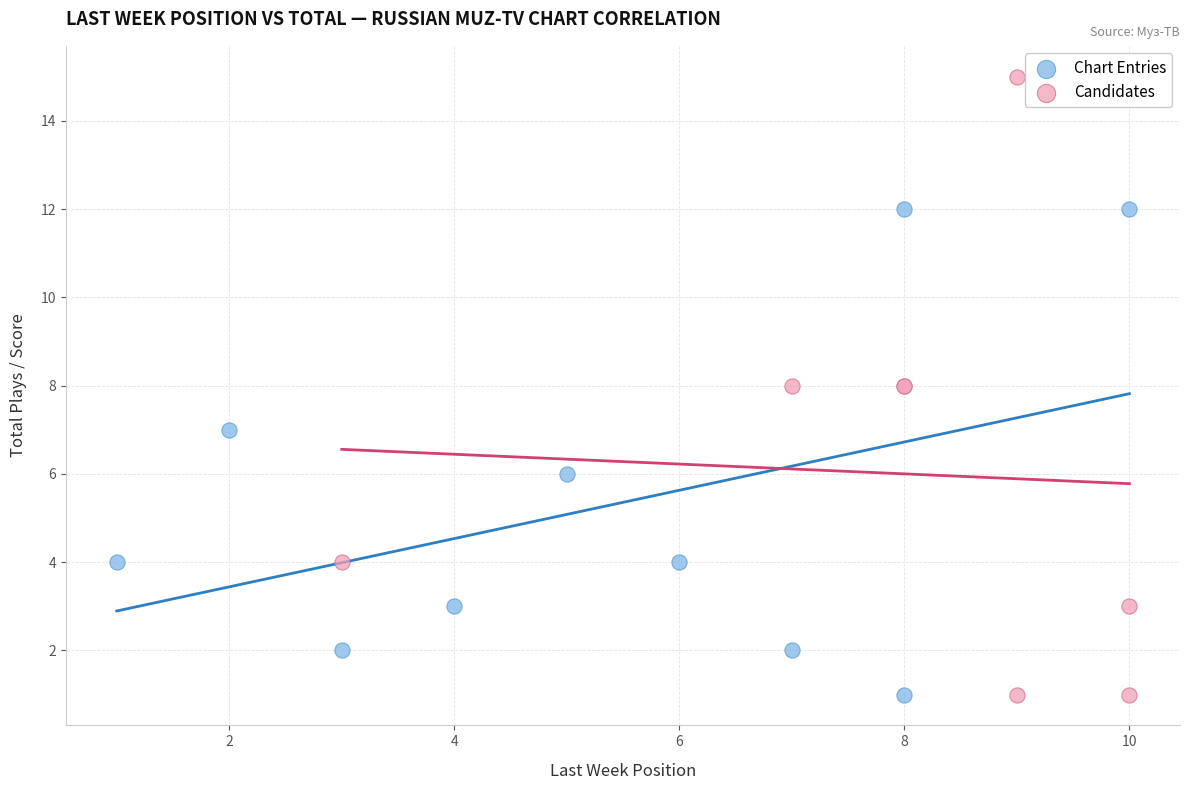

Which series has the largest Y range (max minus min)?

Candidates